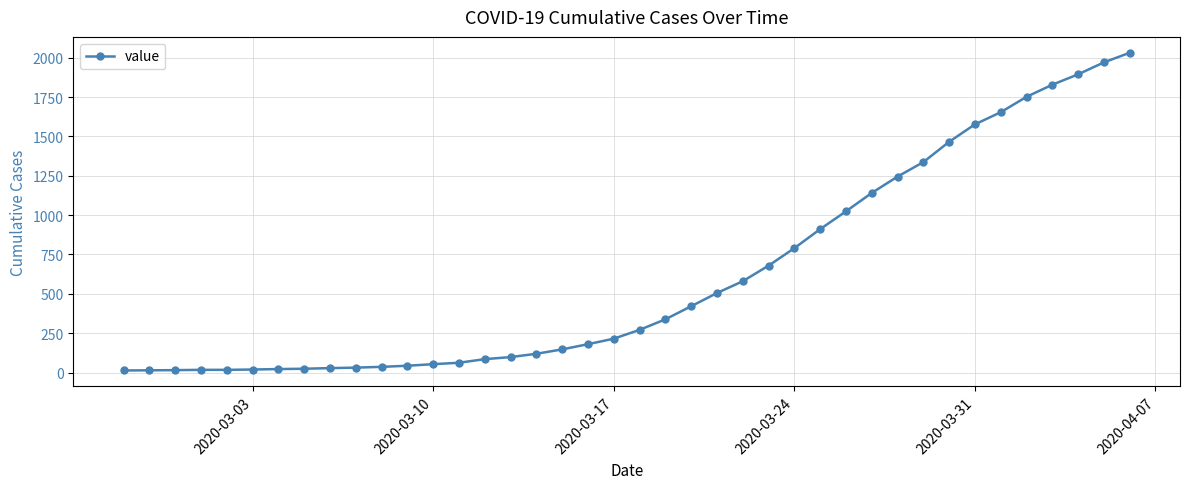

What is the maximum value shown in the chart?

2032